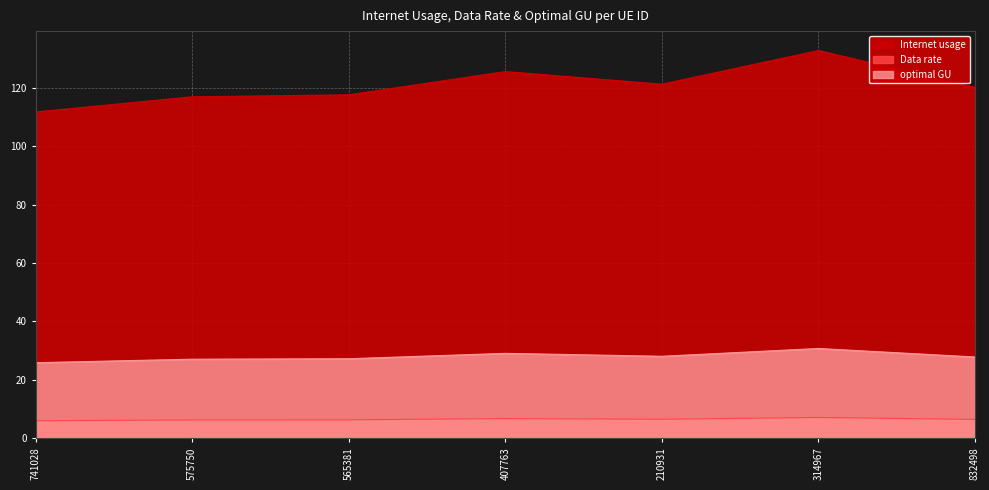

The value of optimal GU at 741028 is 3.8. True or false?

False